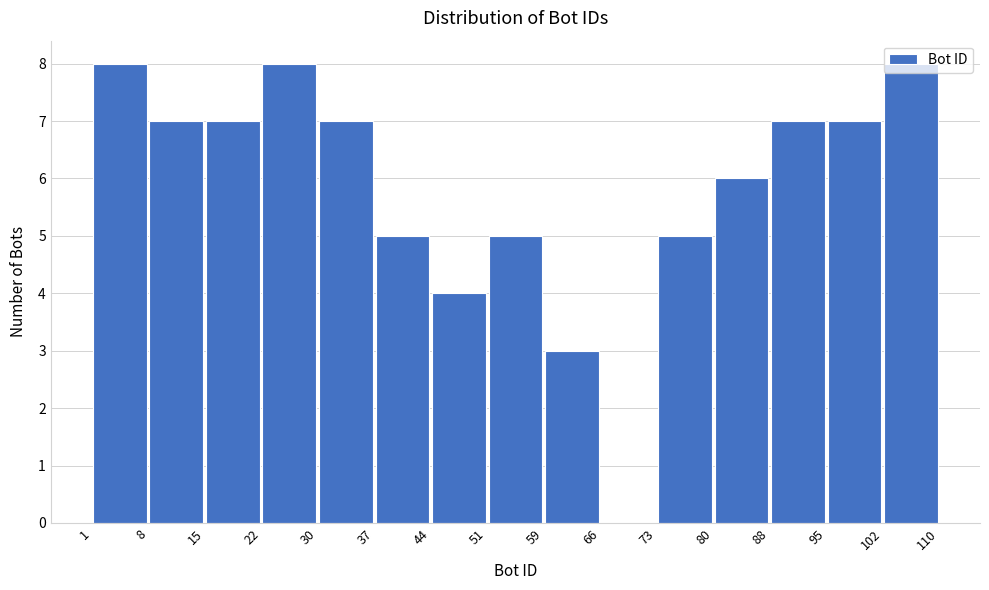

Reading left to right, list every bar in this chart as the range it spans on the x-axis followed by its height. The values are not printed on the chart, so give them approximately, as read against the axis.

1 to 8: 8
8 to 15: 7
15 to 22: 7
22 to 30: 8
30 to 37: 7
37 to 44: 5
44 to 51: 4
51 to 59: 5
59 to 66: 3
66 to 73: 0
73 to 80: 5
80 to 88: 6
88 to 95: 7
95 to 102: 7
102 to 110: 8